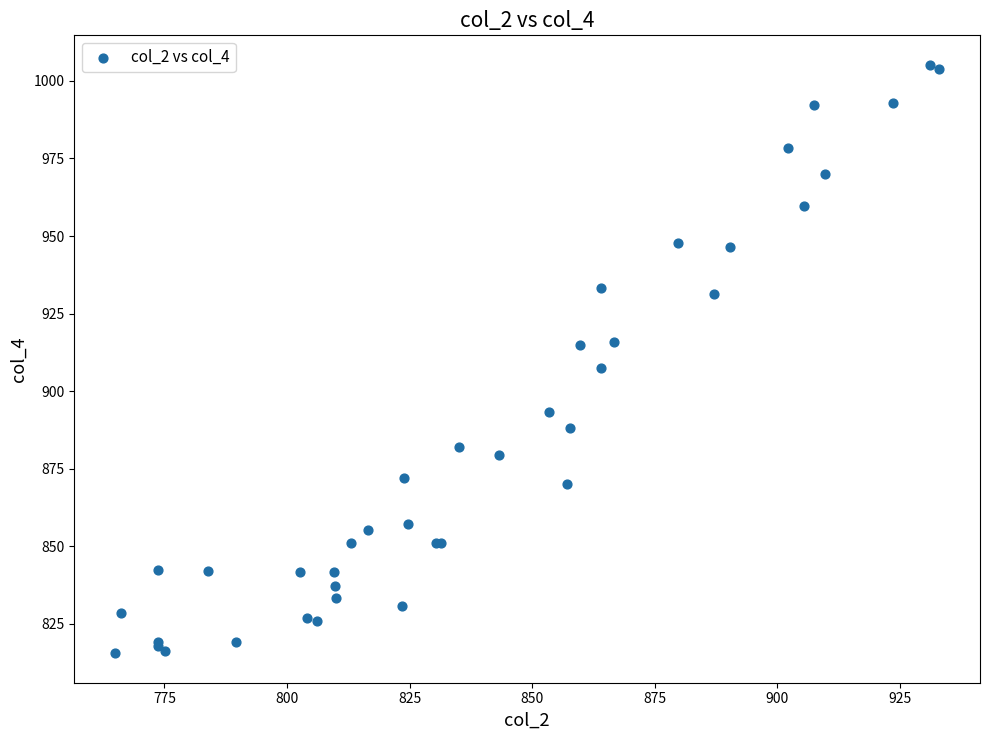

What Y value in the scatter plot is closest to 910?

907.3